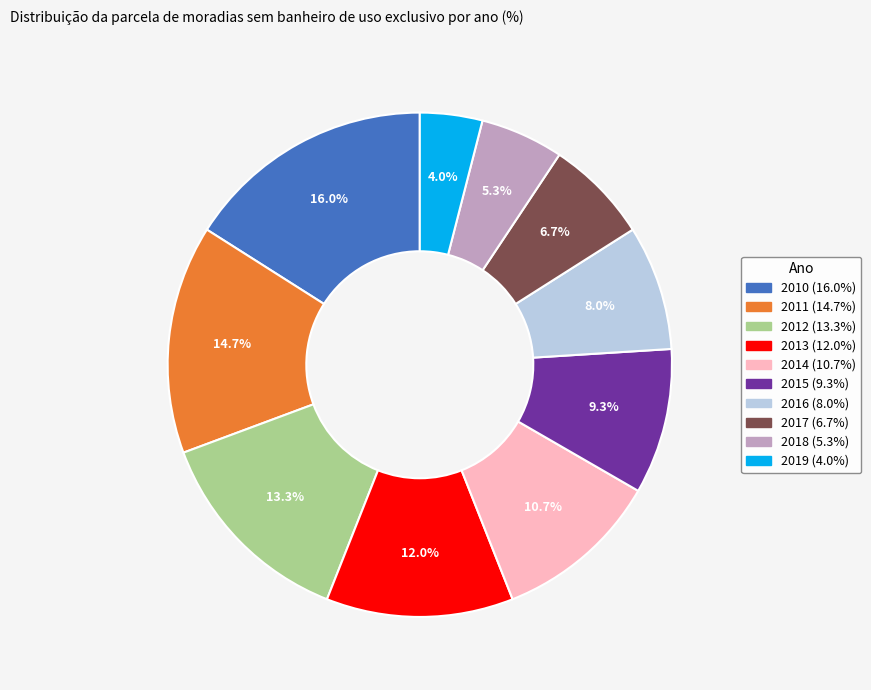

True or false: 2015 accounts for 1% of the total.

False